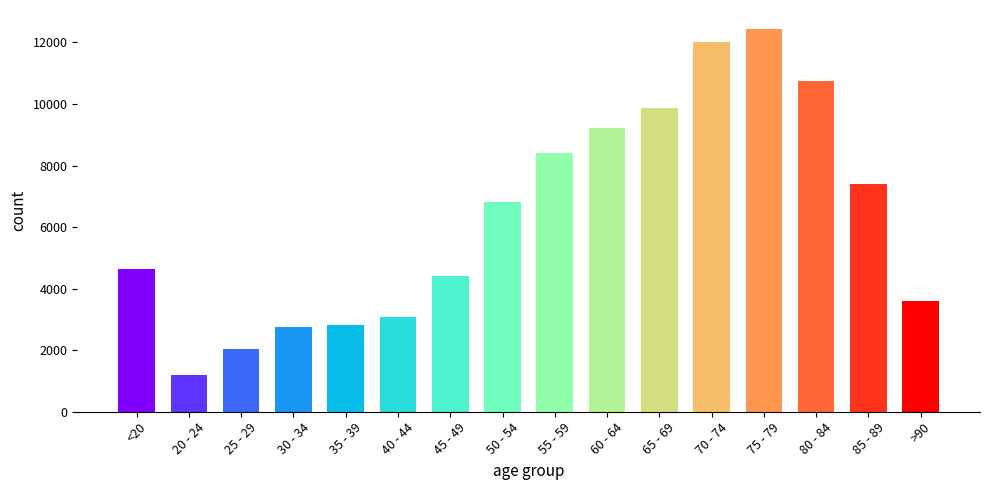

What is the change in value from 35 - 39 to 65 - 69?

+7069